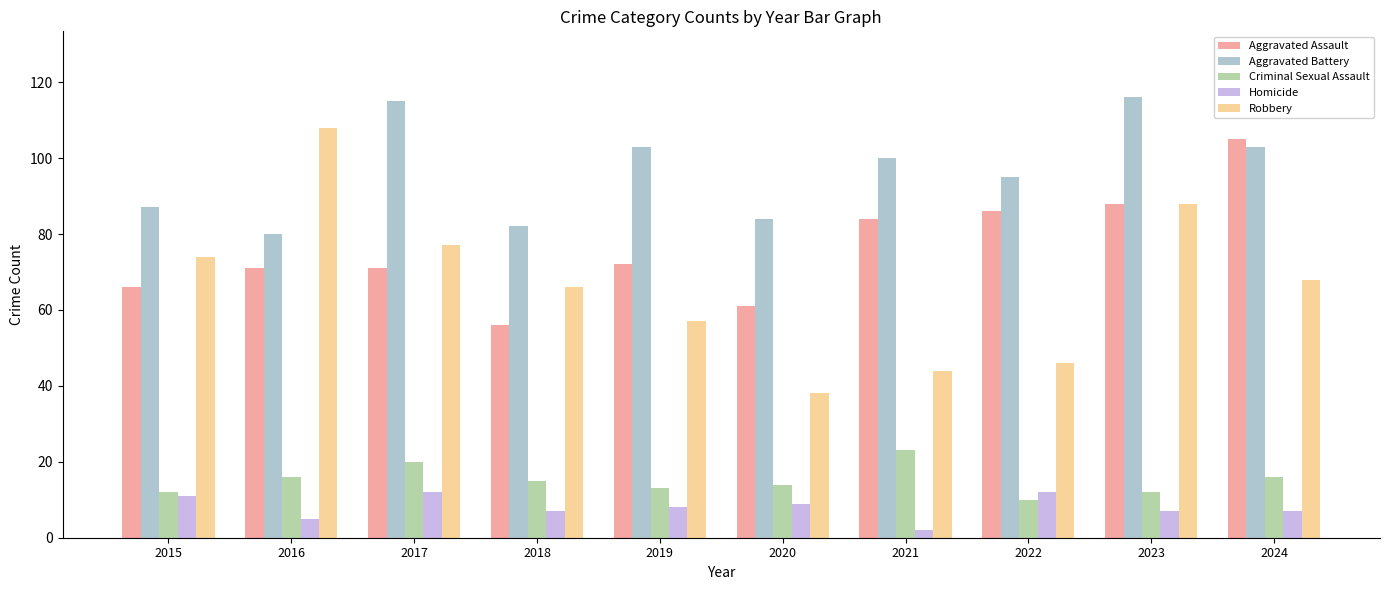

What is the difference between the highest and lowest values at 2022?

85